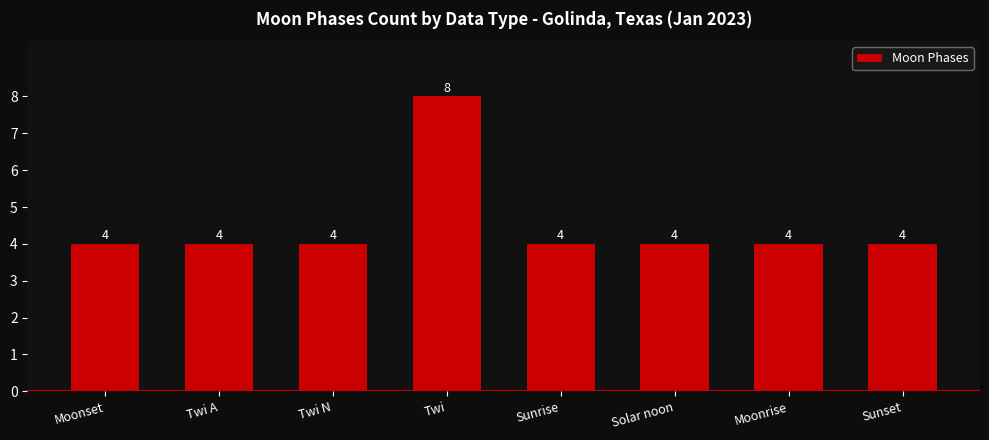

Does the chart contain any negative values?

No